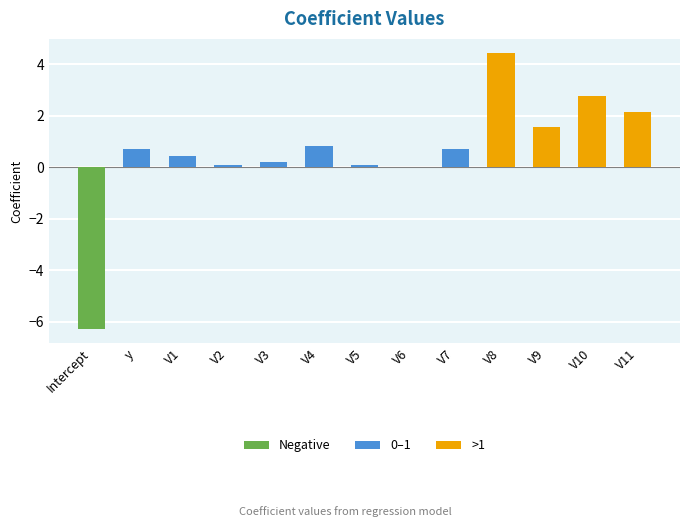

What is the sum of all values?

7.7